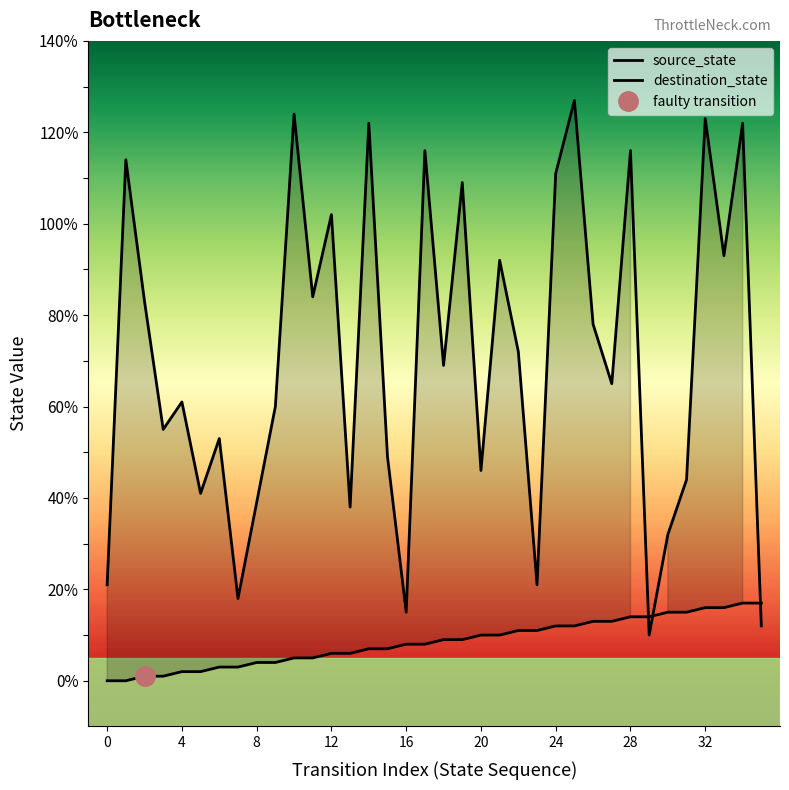

True or false: source_state has more than 1 points higher than both neighbors.

False